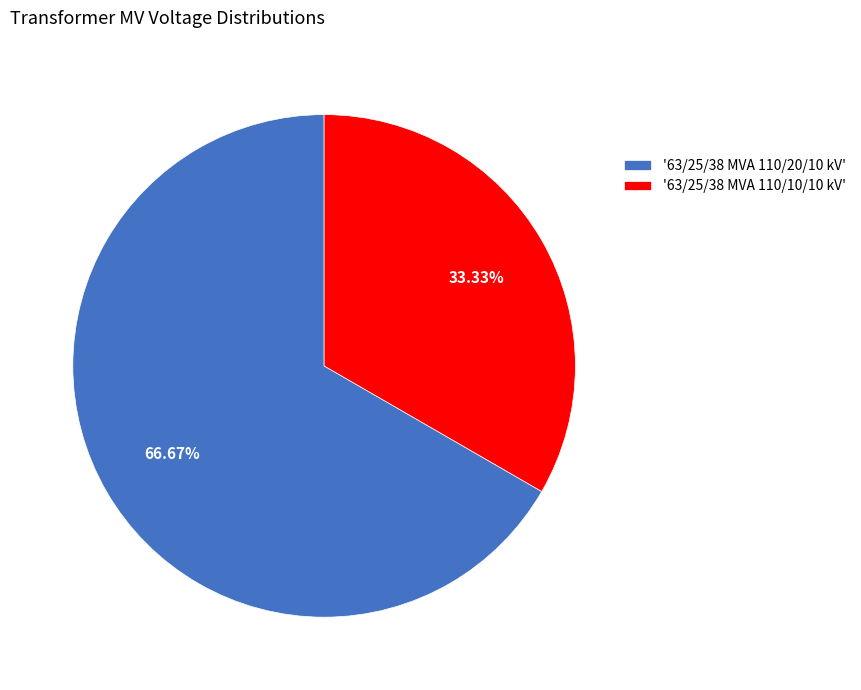

How many slices are in this pie chart?

2